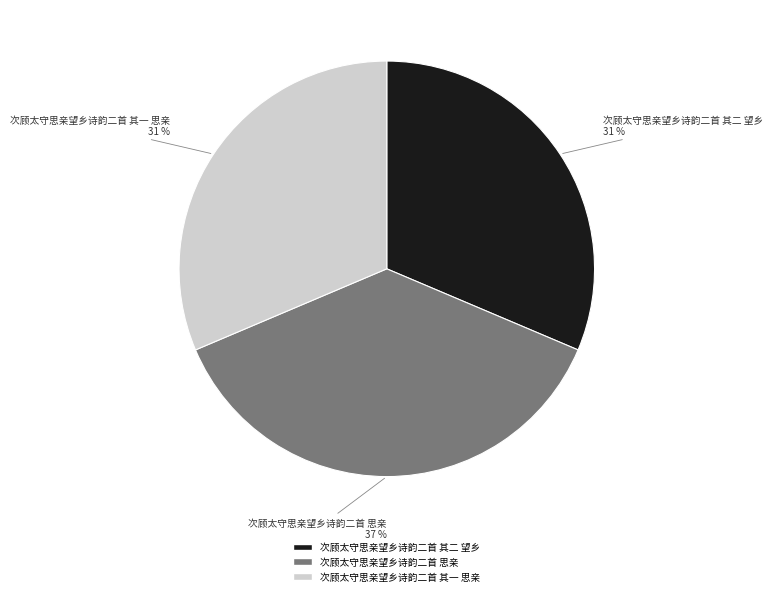

What percentage is the 次顾太守思亲望乡诗韵二首 其一 思亲 slice, to the nearest percent?

31%